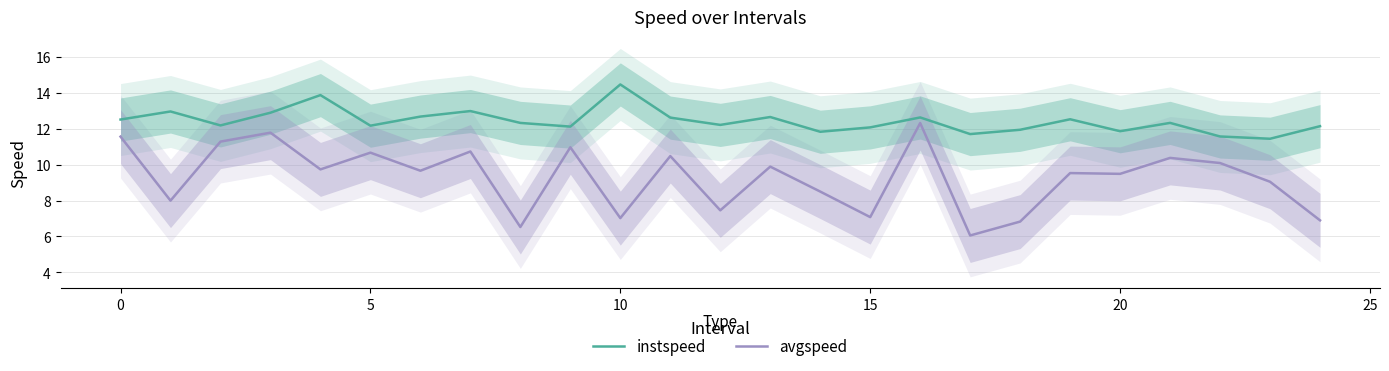

Read the instspeed value at 17.

11.7